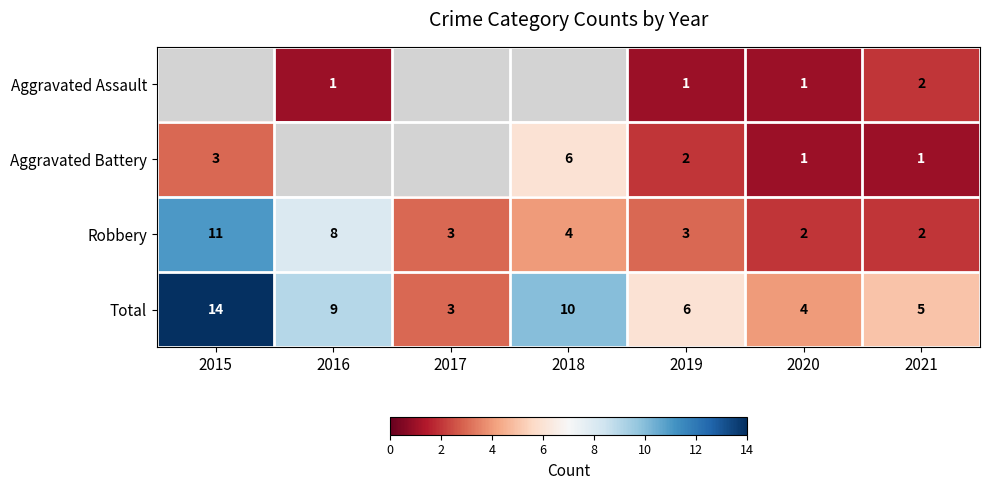

Is the value of Aggravated Assault at 2020 greater than the value of Robbery at 2018?

No